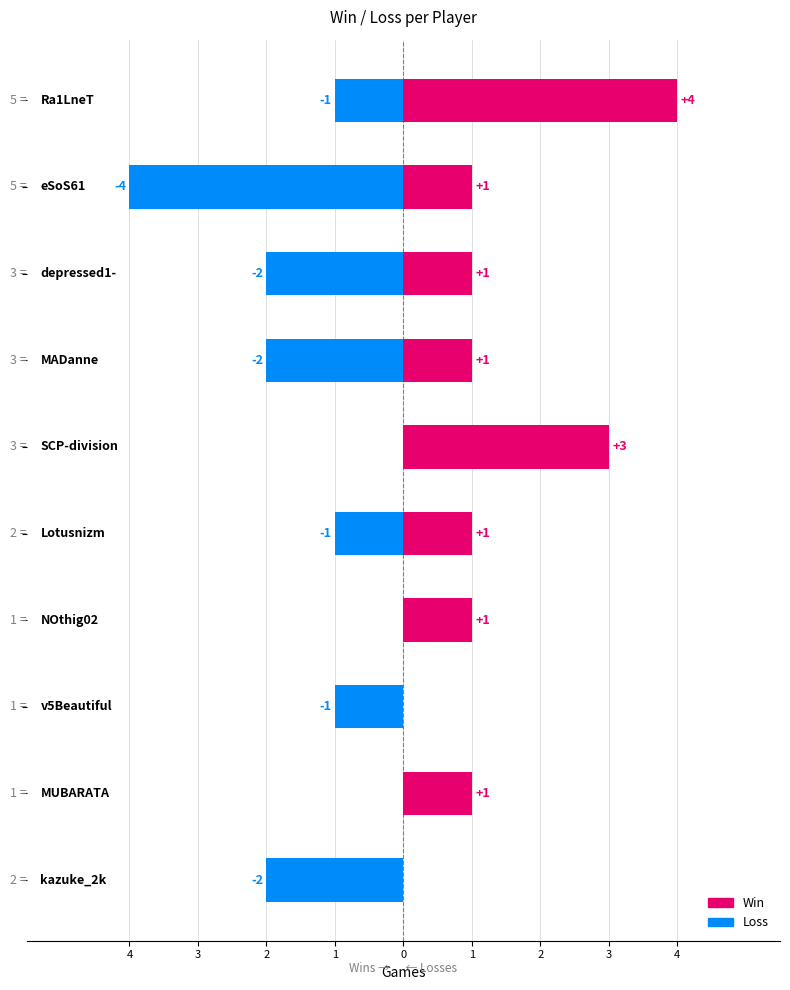

How many positive values does the Win series have?

8